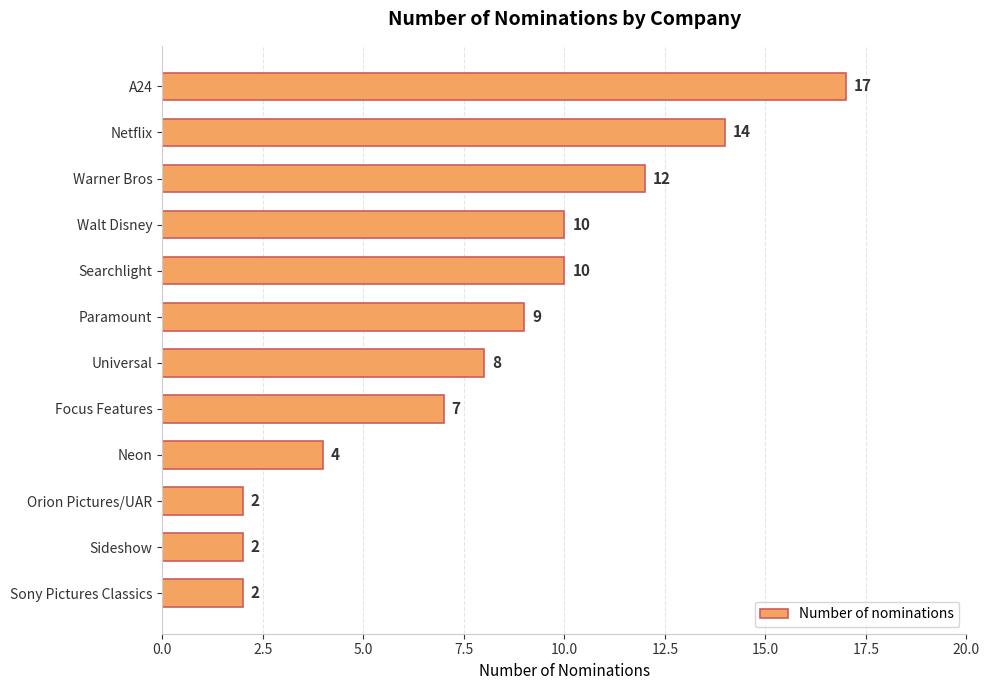

Between Universal and Searchlight, which is larger?

Searchlight